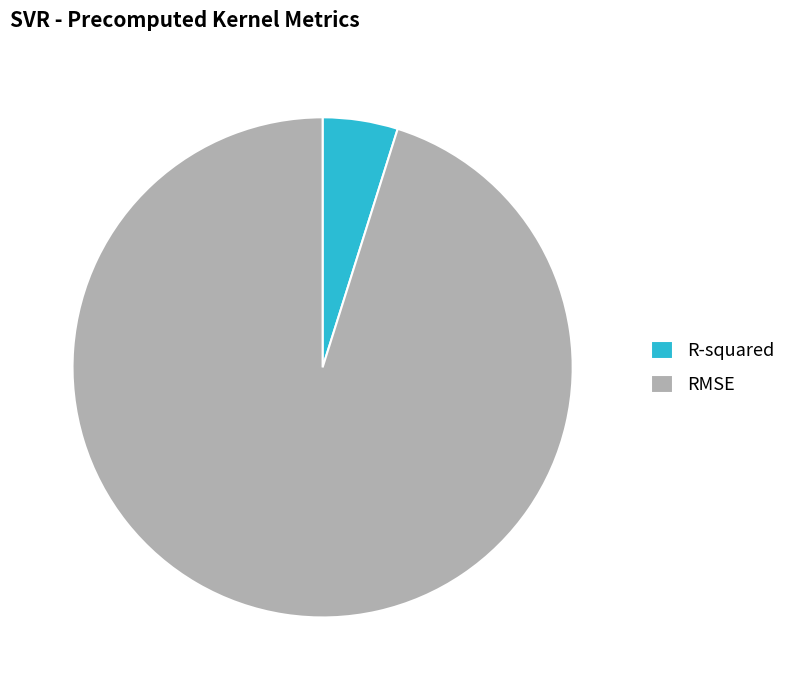

How many segments does this pie chart have?

2